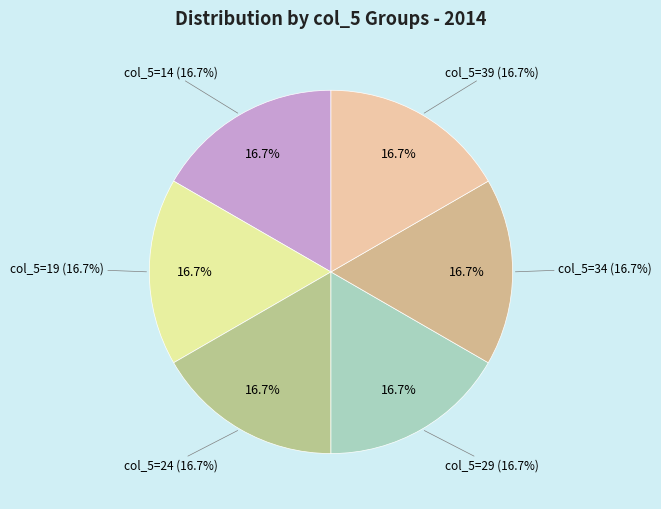

How many slices are in this pie chart?

6